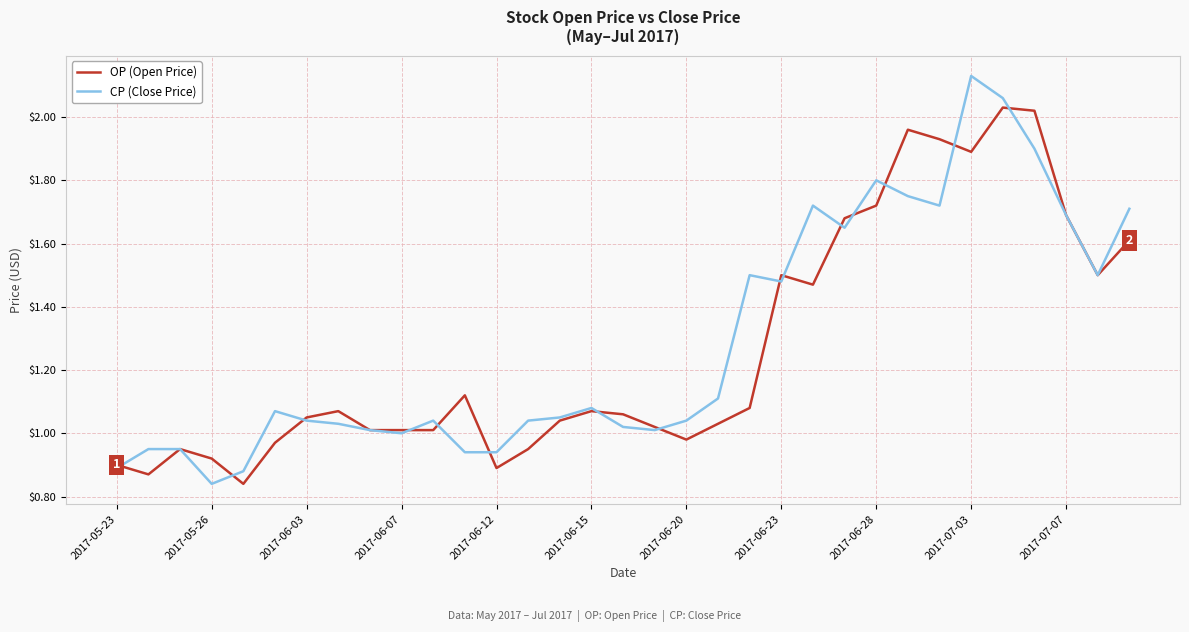

Which series has the widest spread of values?

CP (Close Price)